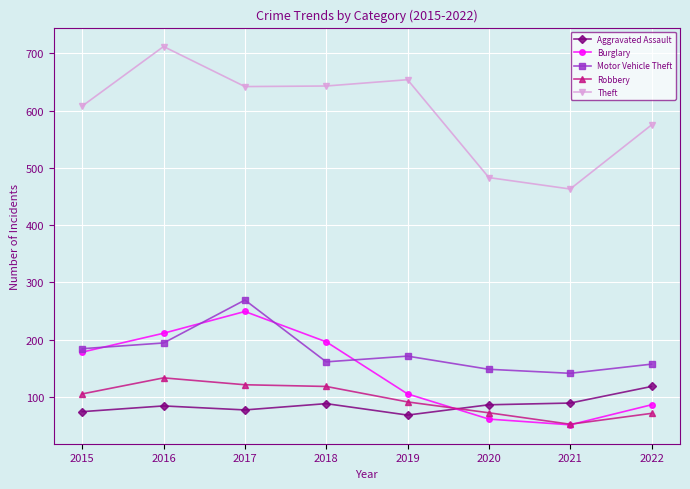

Which category has the highest value in the Motor Vehicle Theft series?

2017